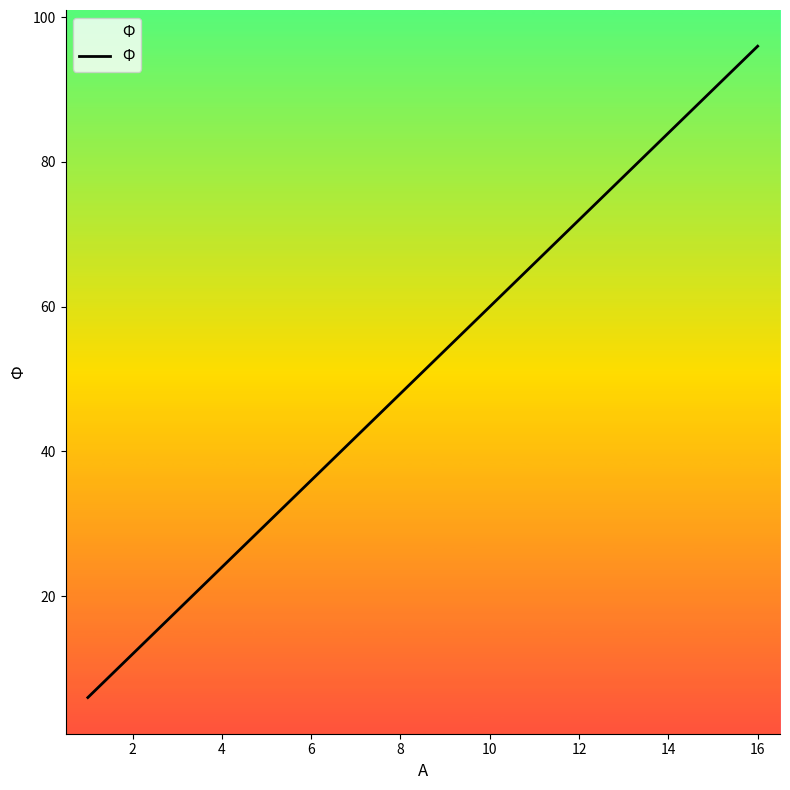

What is the difference between the maximum and minimum values?

90